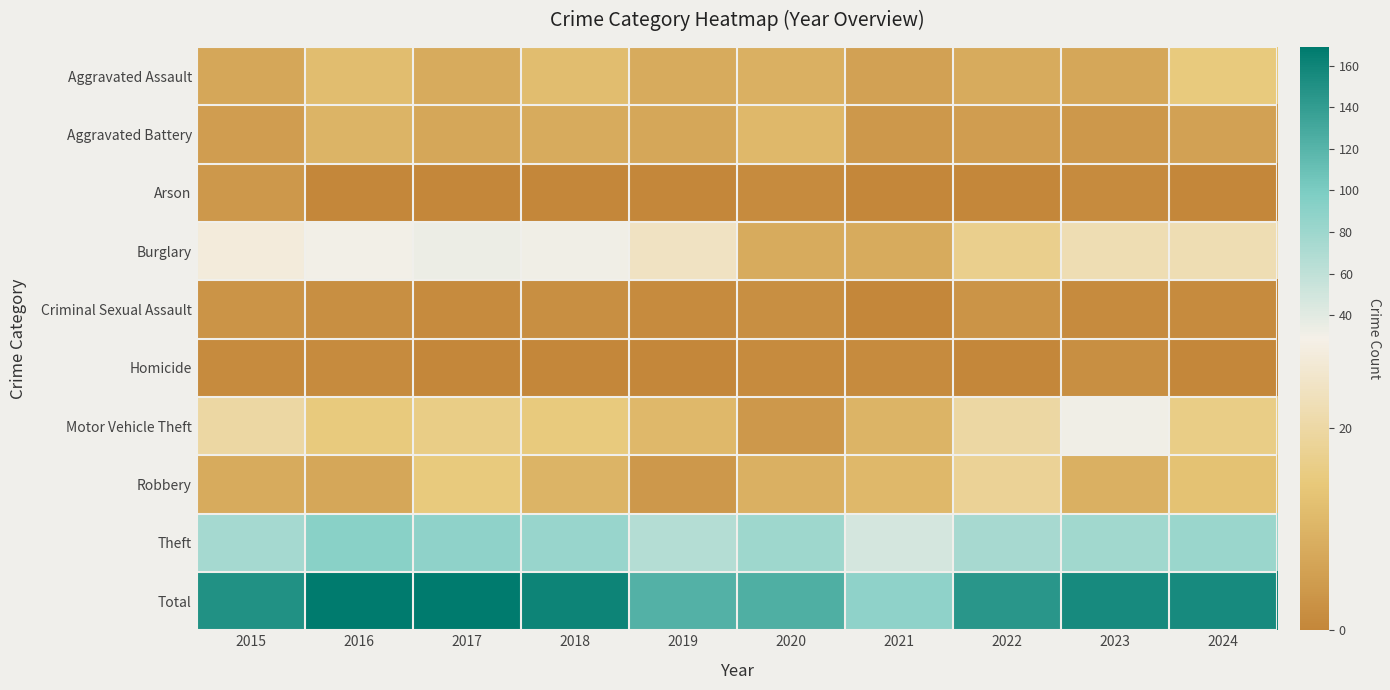

Reading left to right, what are all the values shown in this chart?

Aggravated Assault: 2015=7	2016=12	2017=8	2018=12	2019=8	2020=9	2021=6	2022=8	2023=7	2024=15
Aggravated Battery: 2015=5	2016=10	2017=7	2018=8	2019=7	2020=11	2021=4	2022=5	2023=4	2024=6
Arson: 2015=4	2016=0	2017=0	2018=0	2019=0	2020=1	2021=0	2022=0	2023=1	2024=0
Burglary: 2015=27	2016=30	2017=34	2018=31	2019=24	2020=8	2021=8	2022=17	2023=22	2024=22
Criminal Sexual Assault: 2015=3	2016=2	2017=1	2018=2	2019=1	2020=2	2021=0	2022=3	2023=1	2024=1
Homicide: 2015=1	2016=1	2017=0	2018=0	2019=0	2020=1	2021=1	2022=0	2023=2	2024=0
Motor Vehicle Theft: 2015=20	2016=15	2017=16	2018=15	2019=11	2020=4	2021=10	2022=20	2023=32	2024=16
Robbery: 2015=8	2016=7	2017=15	2018=10	2019=4	2020=9	2021=11	2022=18	2023=9	2024=13
Theft: 2015=75	2016=92	2017=88	2018=83	2019=67	2020=80	2021=48	2022=74	2023=77	2024=82
Total: 2015=150	2016=169	2017=169	2018=161	2019=122	2020=125	2021=88	2022=145	2023=155	2024=155